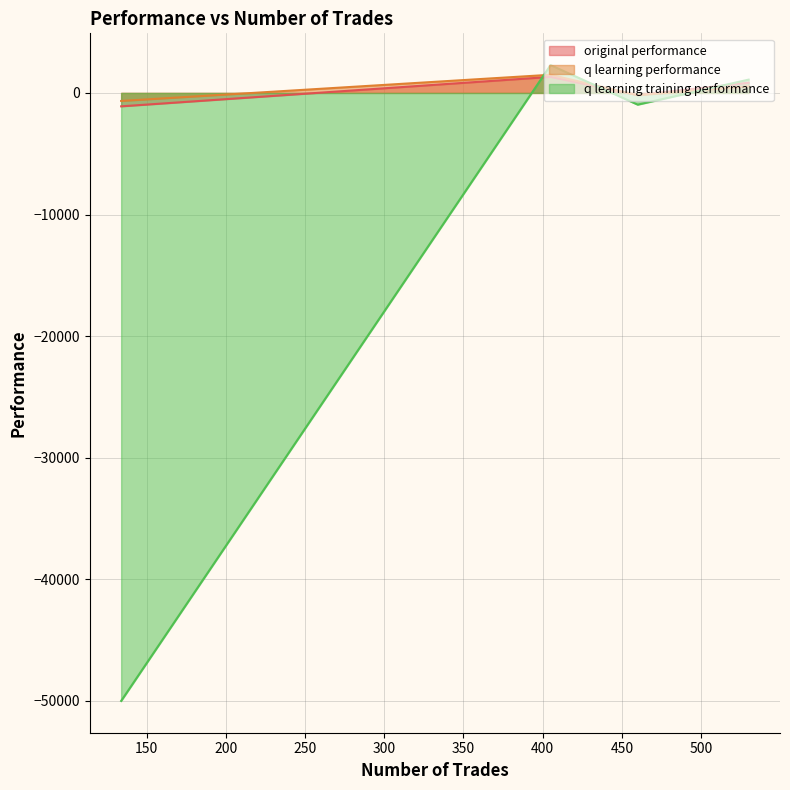

What is the total value across all series at 530?

2474.3